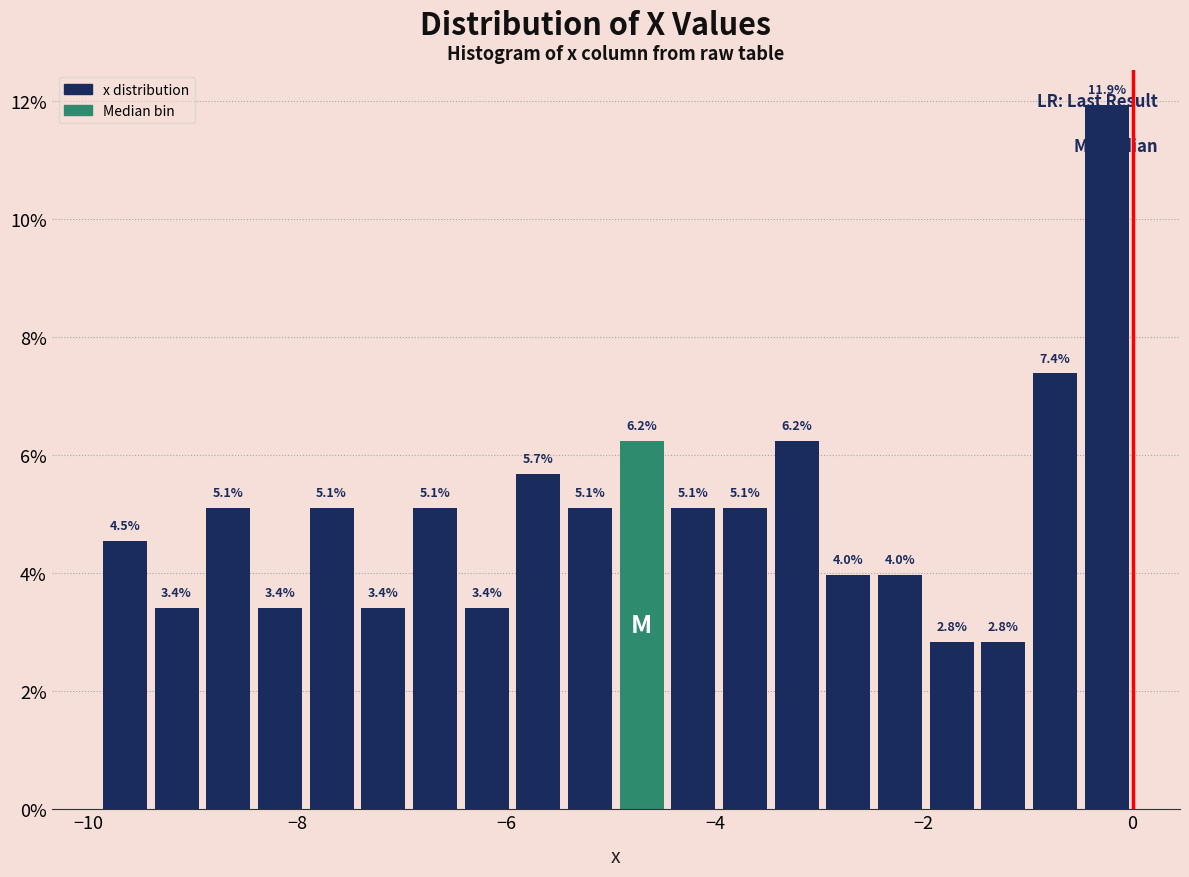

Read against the x-axis, roughly where is the centre of the tallest bar?

-0.2